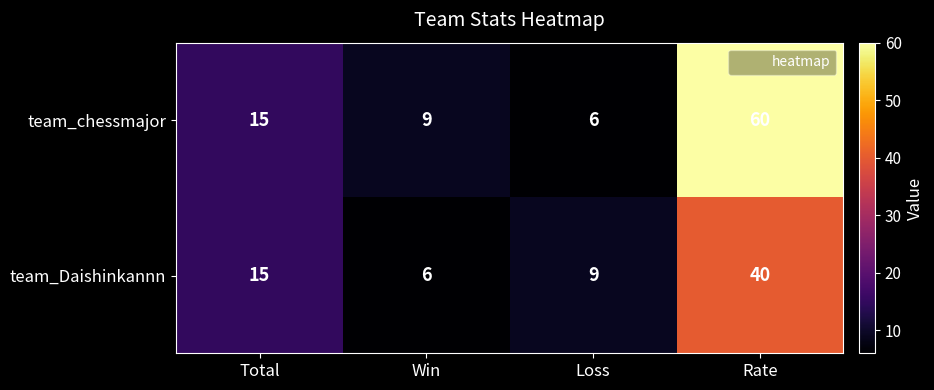

Reading left to right, extract all data points from this chart.

team_chessmajor: 15	9	6	60
team_Daishinkannn: 15	6	9	40